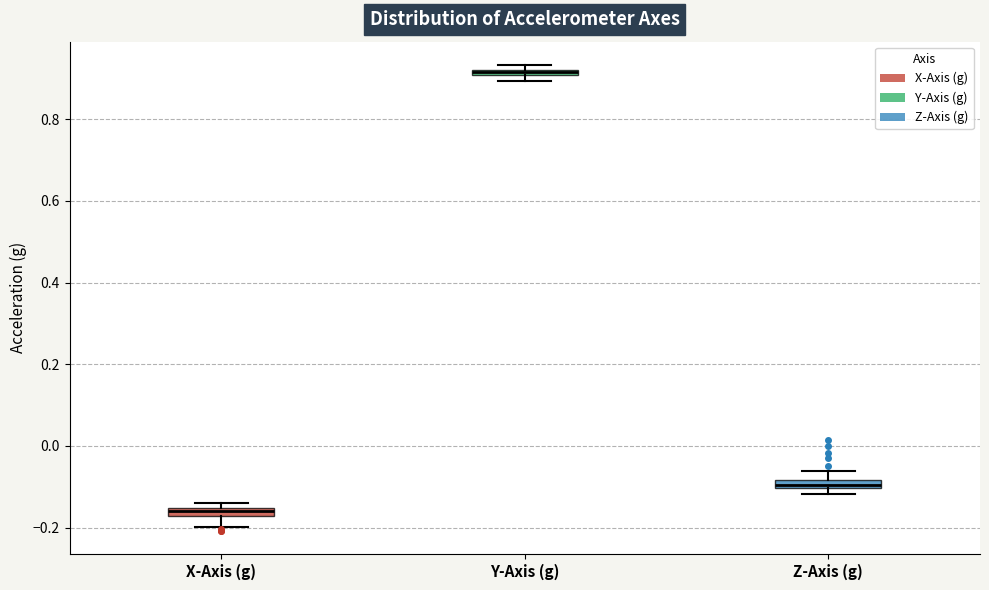

Where is the upper edge of the box for Y-Axis (g) on the y-axis? The values are not printed on the chart, so give them approximately, as read against the axis.

0.92